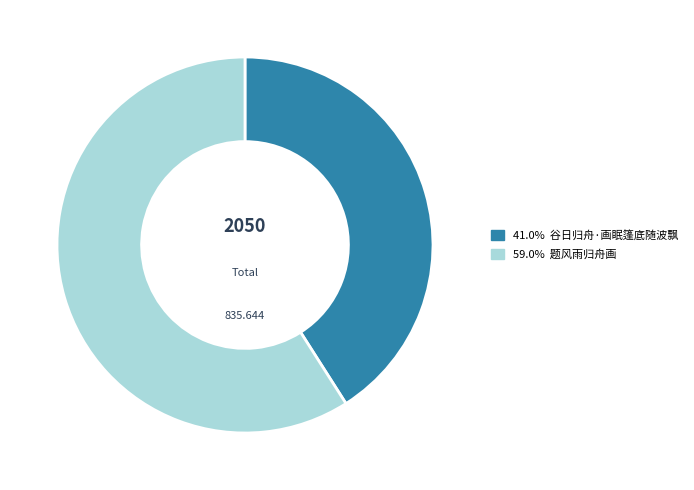

Is there a majority slice in this chart?

Yes